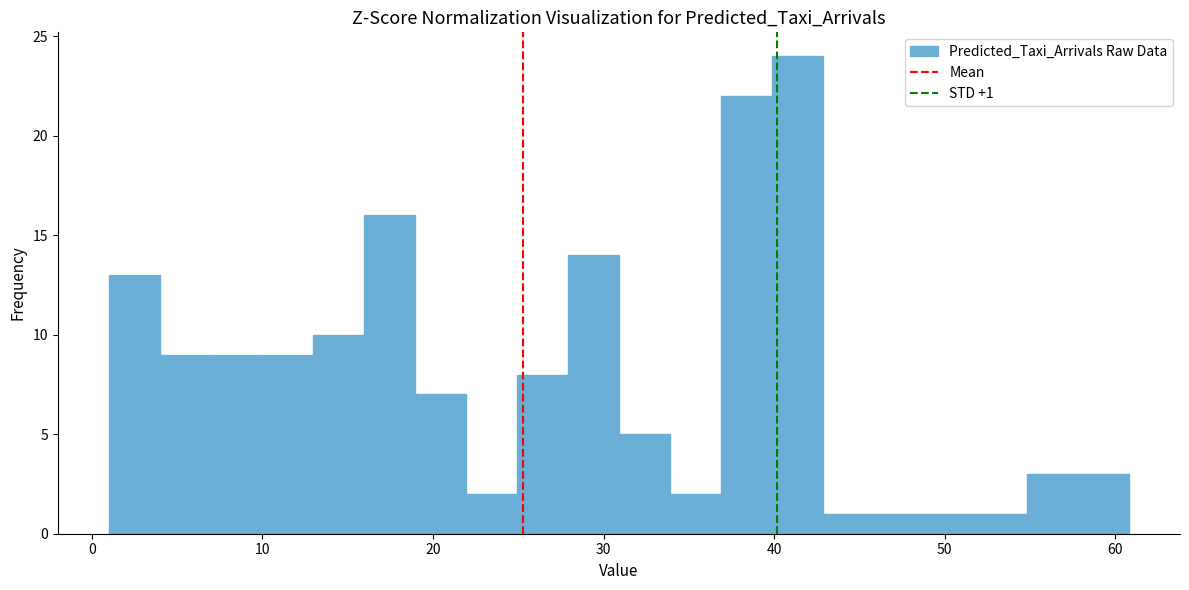

Read against the x-axis, roughly where is the centre of the tallest bar?

41